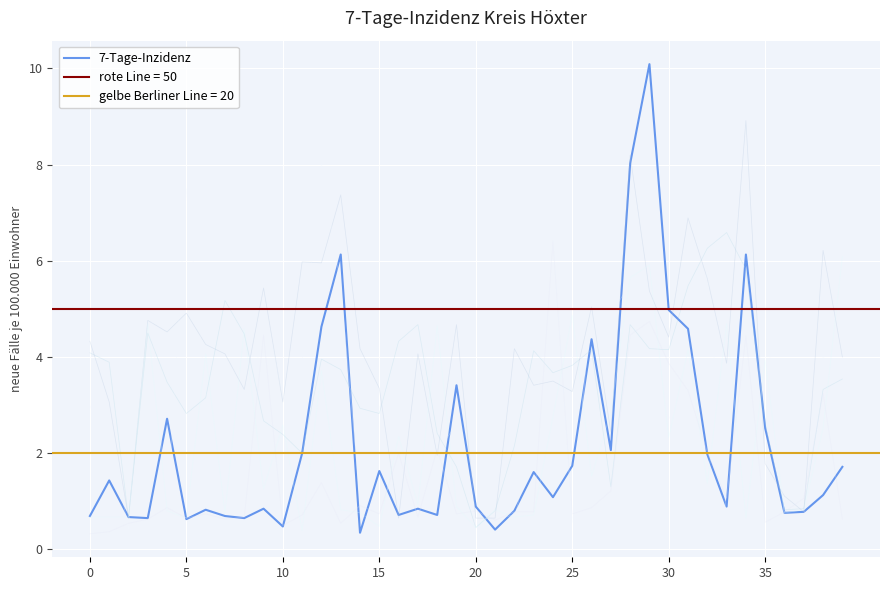

What is the change in value from 18 to 30?

+4.3